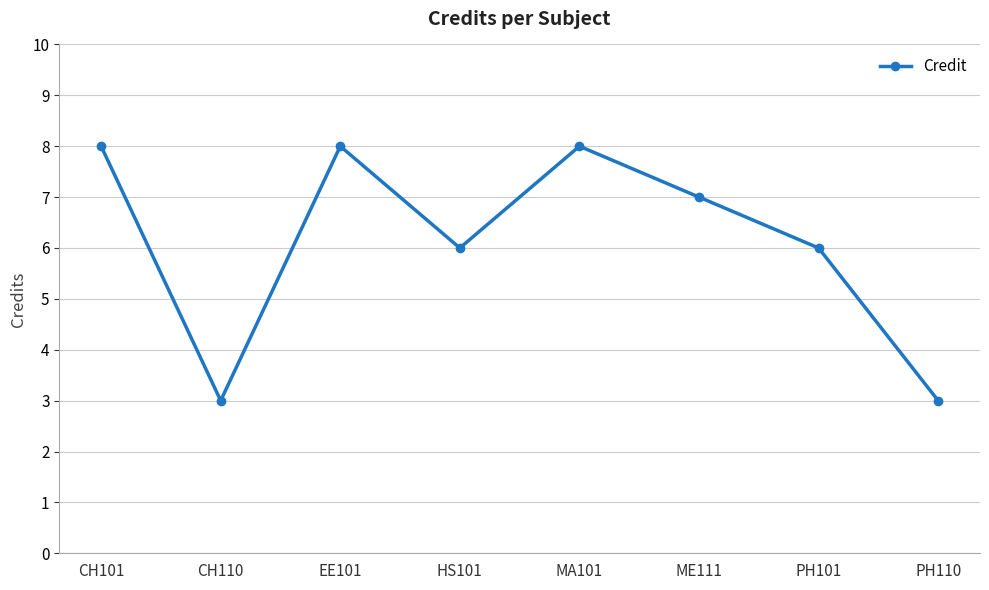

Where is the first local minimum?

CH110